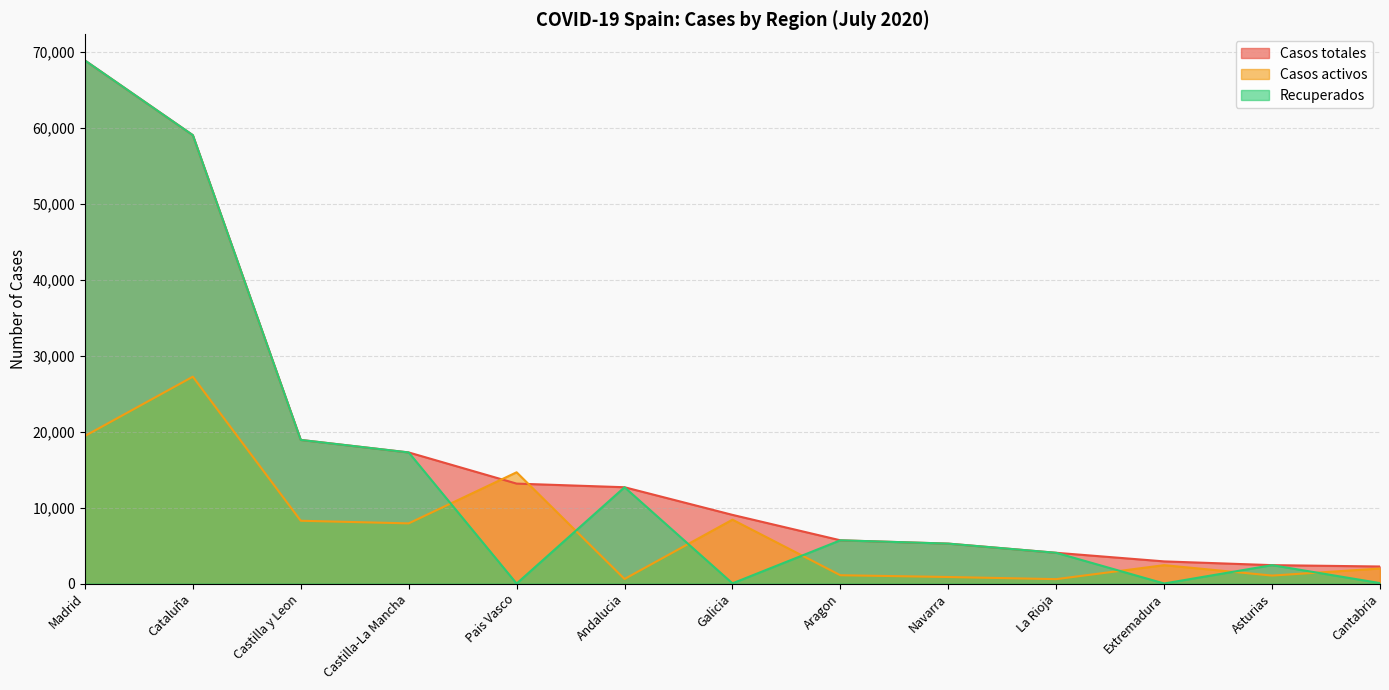

Reading left to right, transcribe all the data shown in this chart.

Casos totales: Madrid=68852	Cataluña=59019	Castilla y Leon=18907	Castilla-La Mancha=17259	Pais Vasco=13156	Andalucia=12679	Galicia=9041	Aragon=5695	Navarra=5259	La Rioja=4051	Extremadura=2919	Asturias=2425	Cantabria=2246
Casos activos: Madrid=19425	Cataluña=27229	Castilla y Leon=8267	Castilla-La Mancha=7922	Pais Vasco=14646	Andalucia=604	Galicia=8409	Aragon=1097	Navarra=864	La Rioja=583	Extremadura=2422	Asturias=1052	Cantabria=1981
Recuperados: Madrid=68852	Cataluña=59019	Castilla y Leon=18907	Castilla-La Mancha=17259	Pais Vasco=0	Andalucia=12679	Galicia=28	Aragon=5695	Navarra=5259	La Rioja=4051	Extremadura=10	Asturias=2425	Cantabria=62